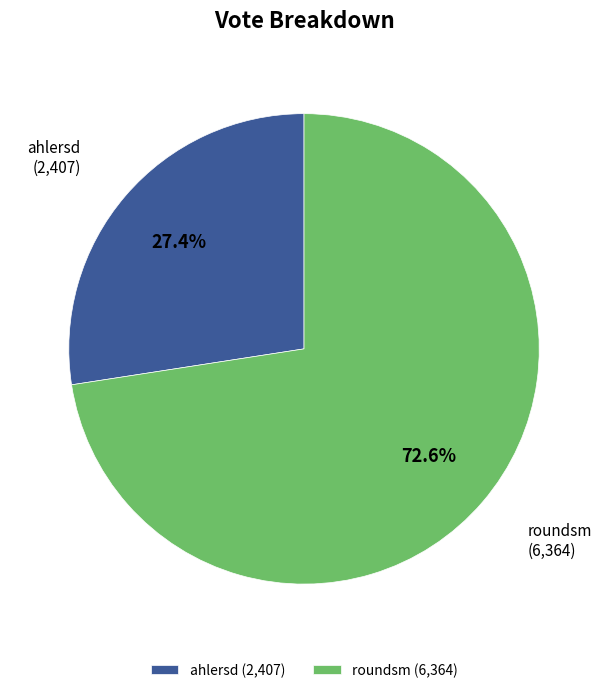

Between ahlersd and roundsm, which is larger?

roundsm